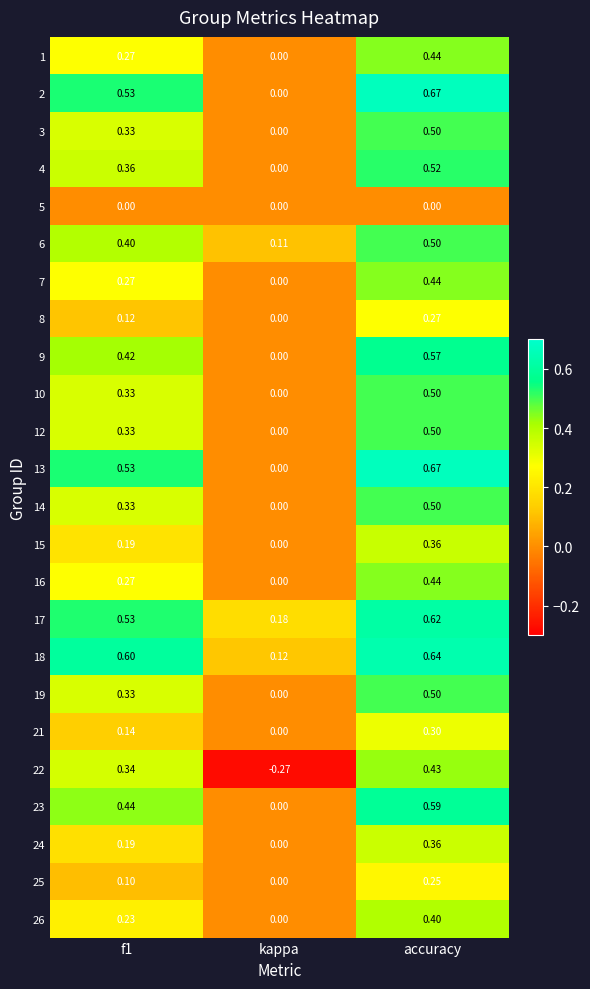

Which label corresponds to the smallest value in the chart?

kappa